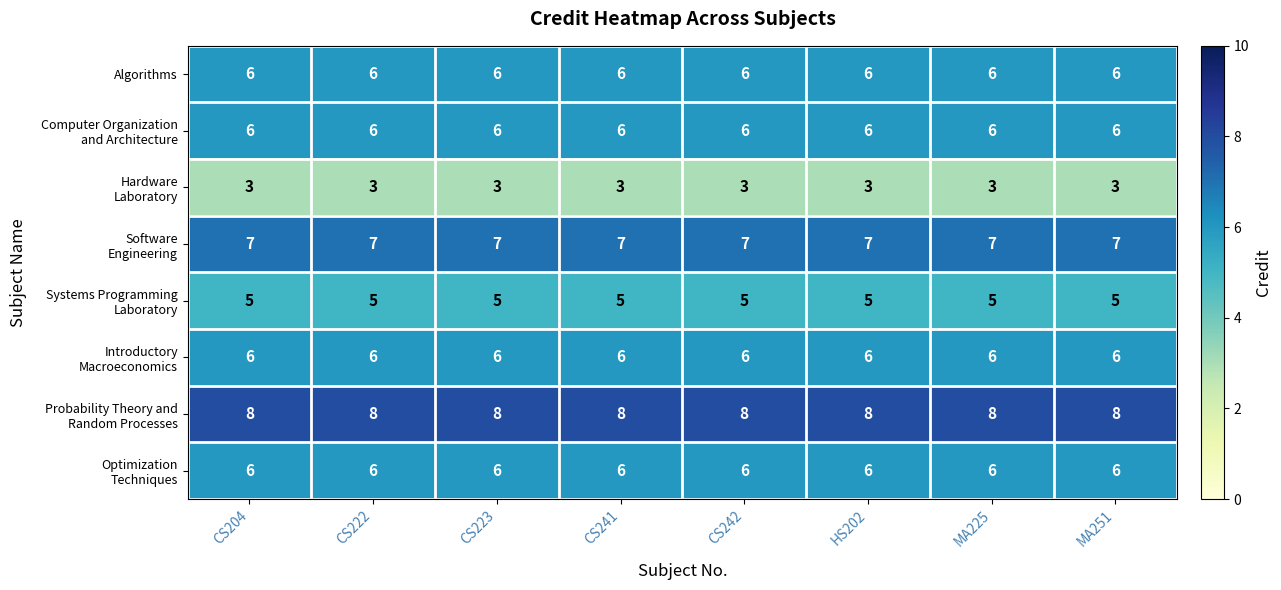

How many series are shown in this chart?

8